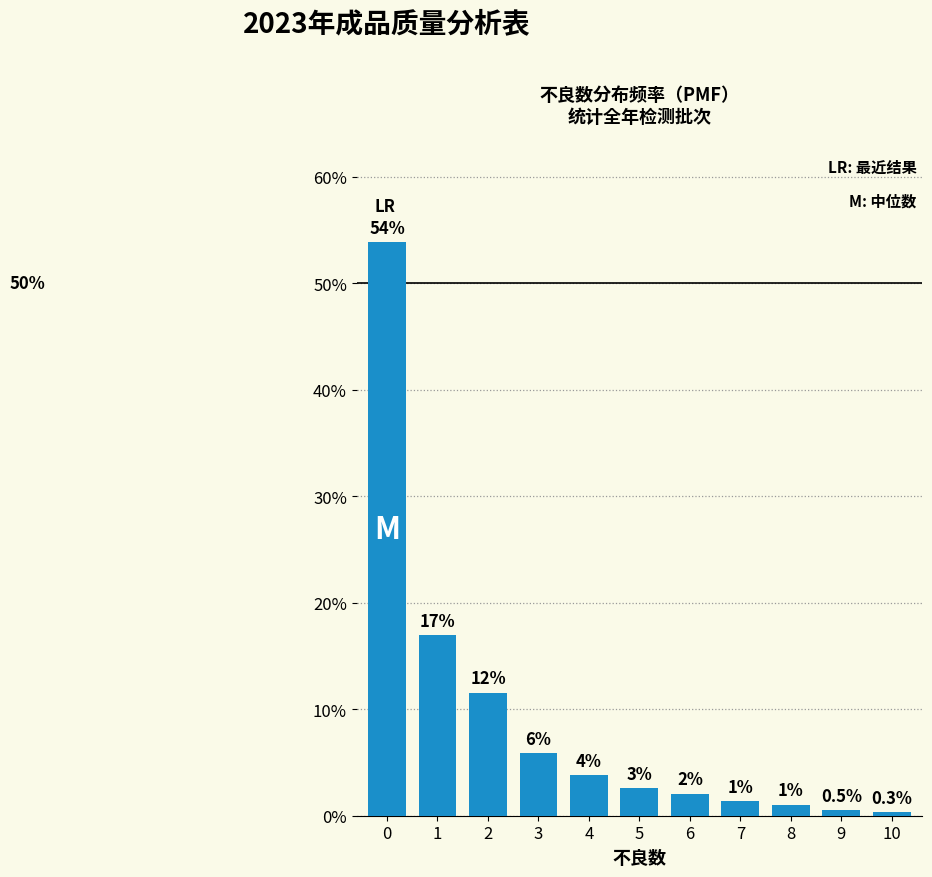

Is it true that the value at 9 is 0.5?

True